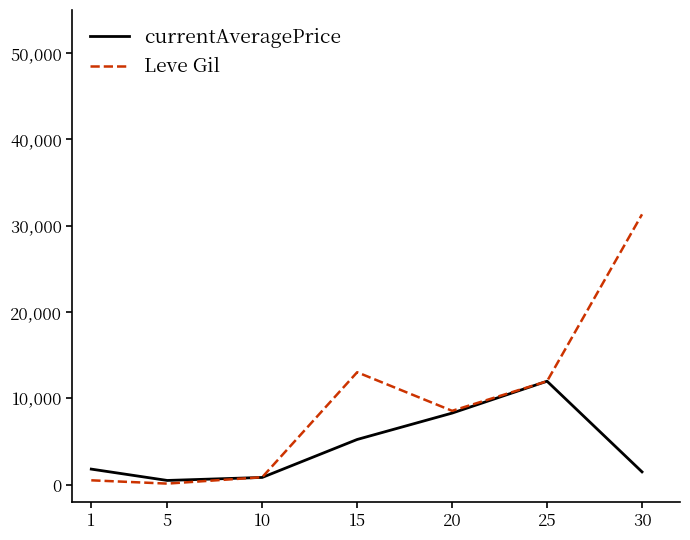

What is the approximate value of Leve Gil at 10, to the nearest 100?

900